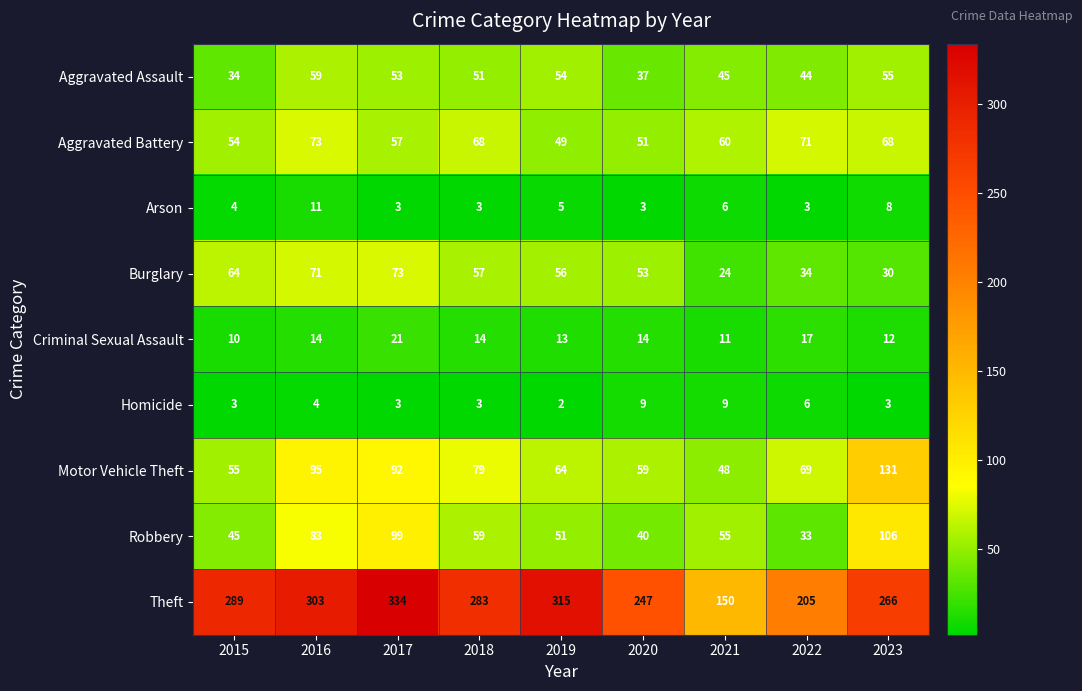

Which series has the largest total across all categories?

Theft